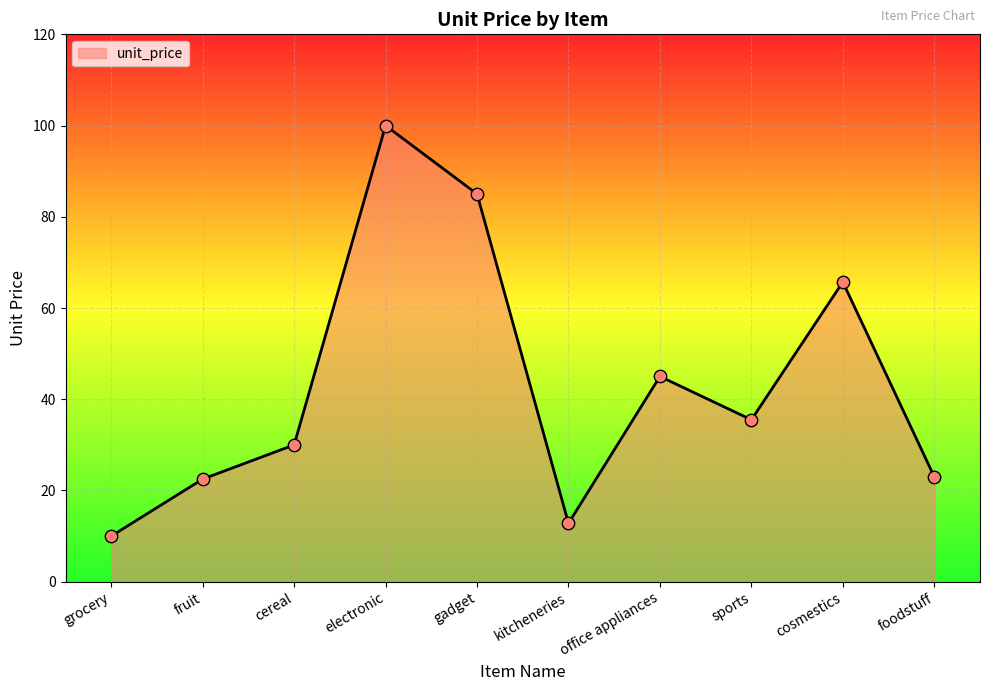

What is the change in value from fruit to cosmestics?

+43.2